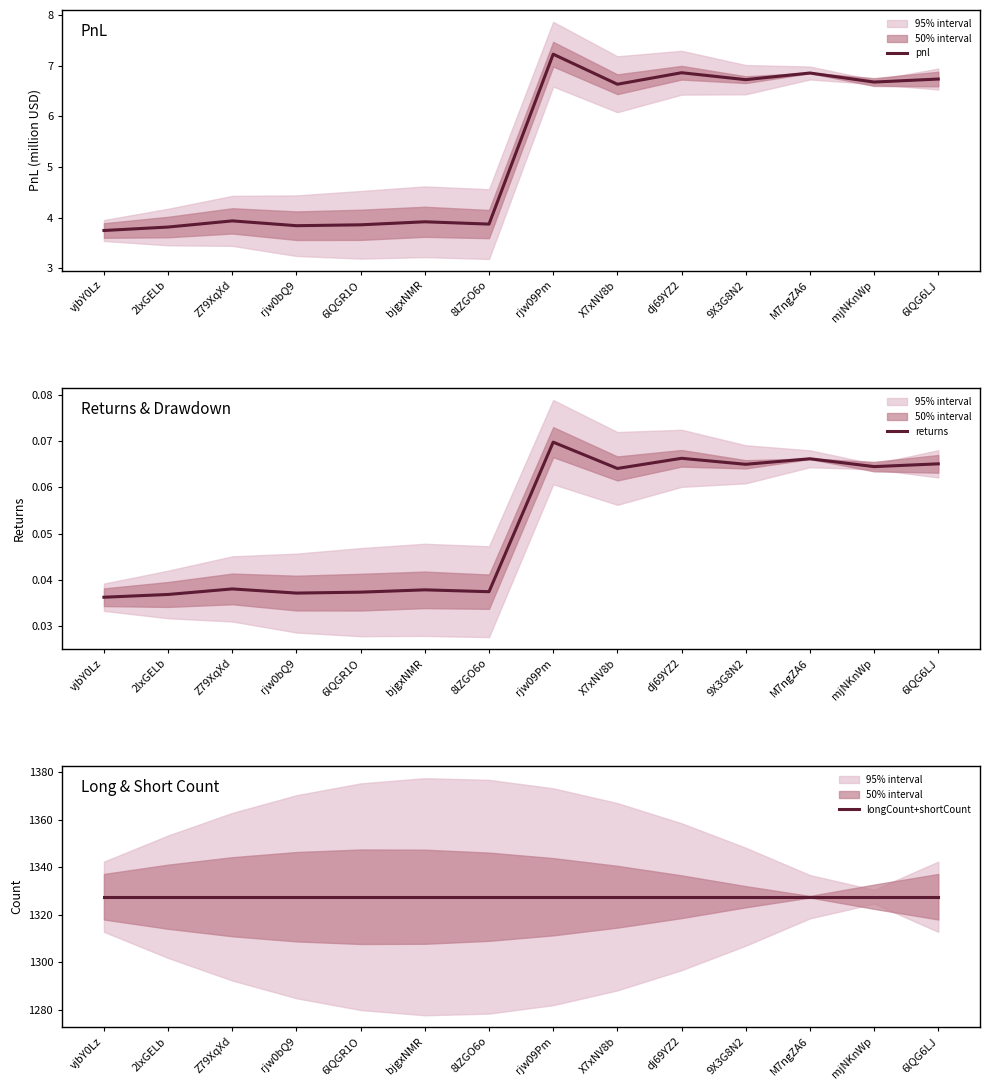

At which category does pnl reach its first local peak?

Z79XqXd